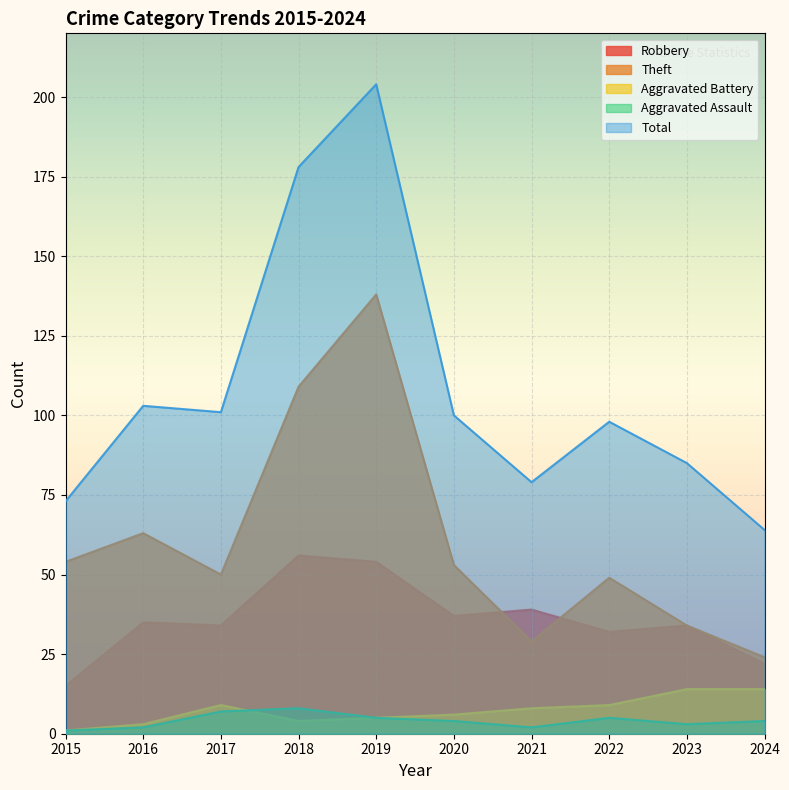

Where is Total nearest to the value 134?

2016